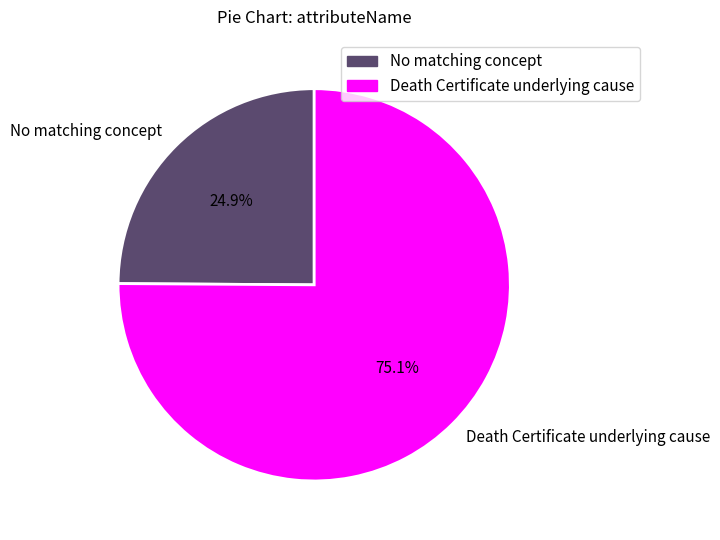

Is it true that No matching concept is 34% of the pie?

False